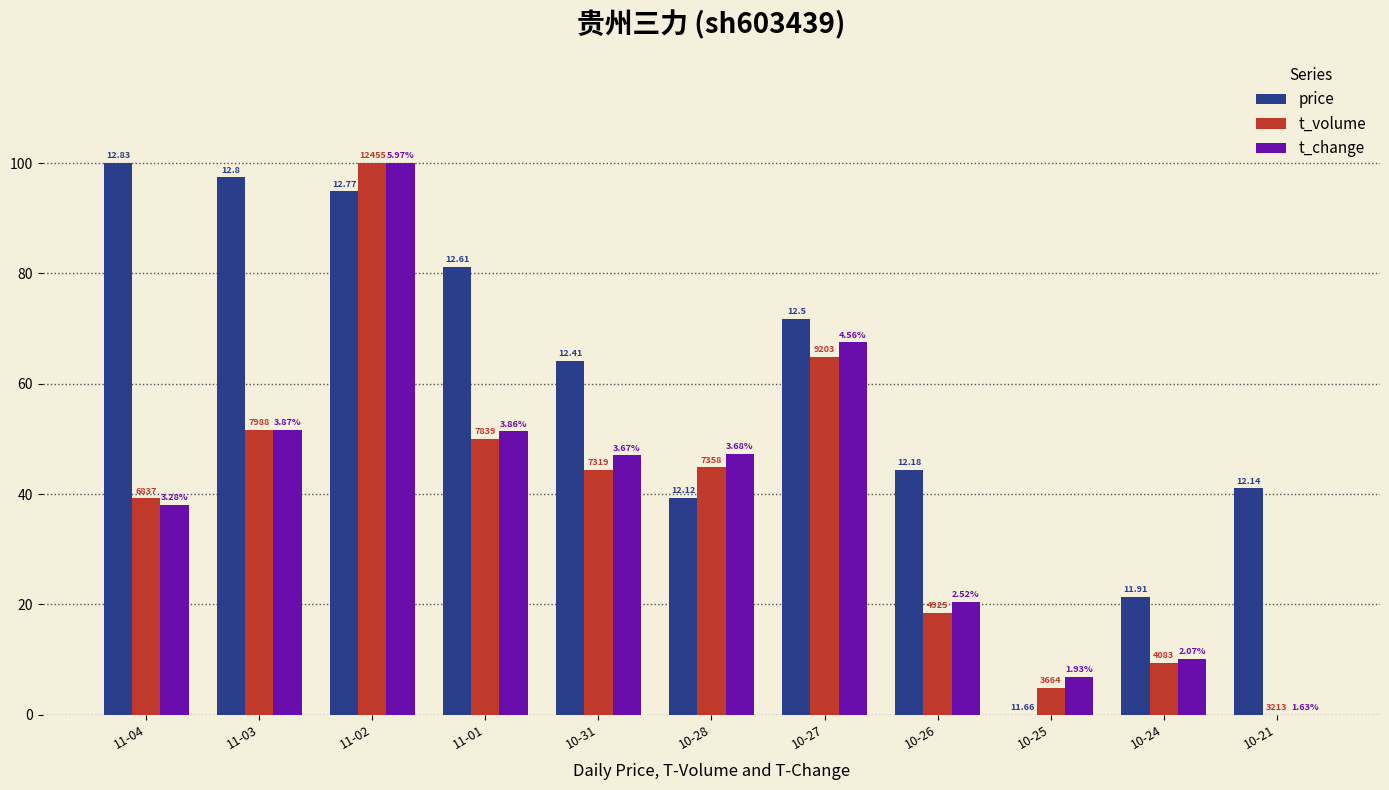

What position from the left is 10-25?

9